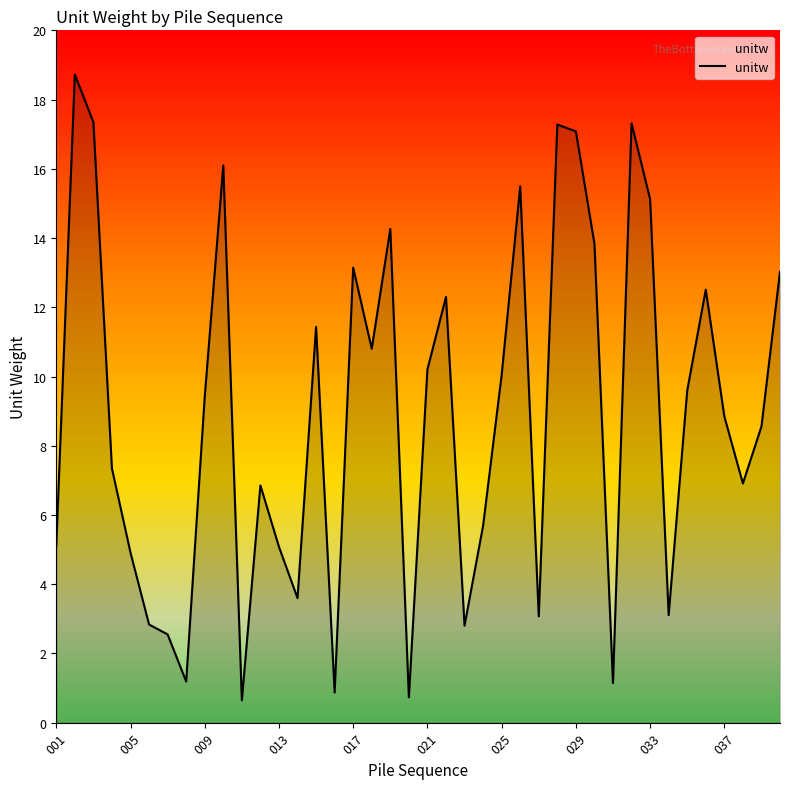

What is the difference between the maximum and minimum values?

18.1